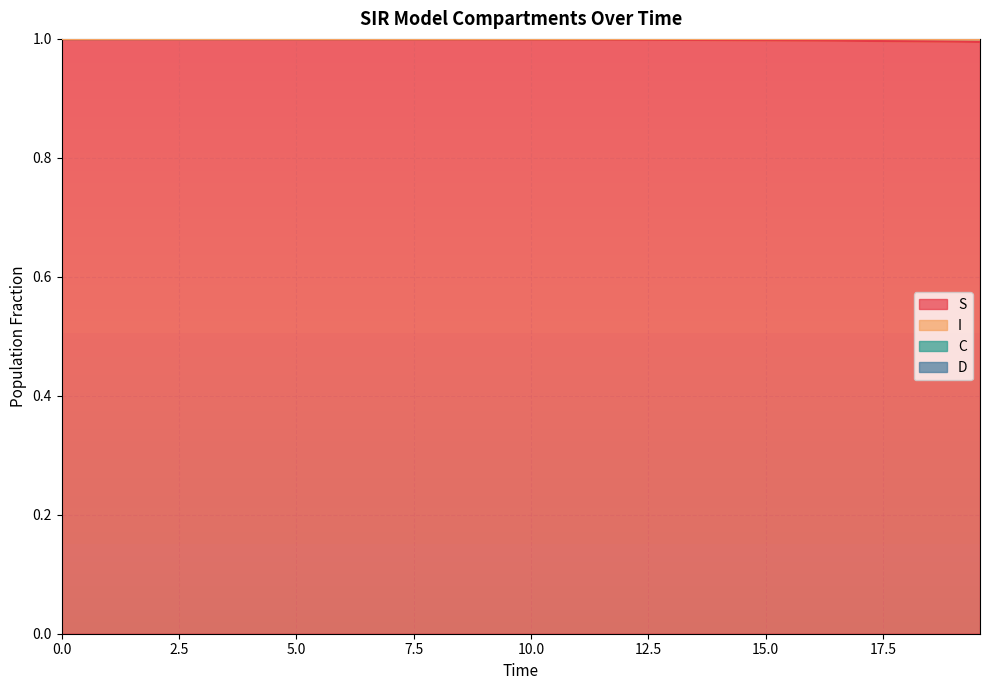

True or false: C and S cross at least once.

False